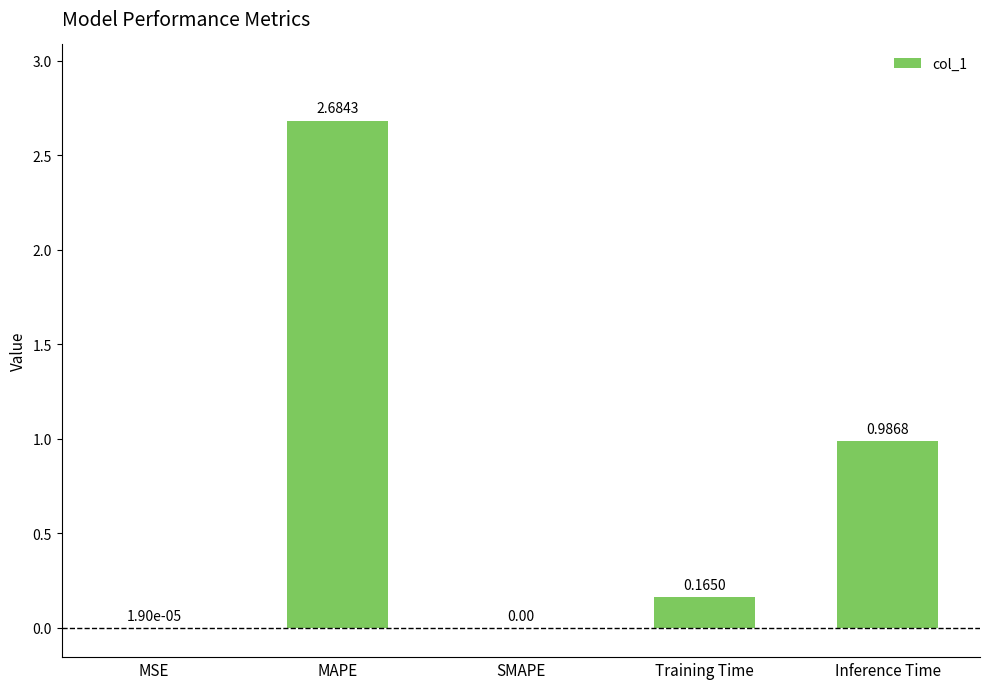

Does the chart contain stacked bars?

No